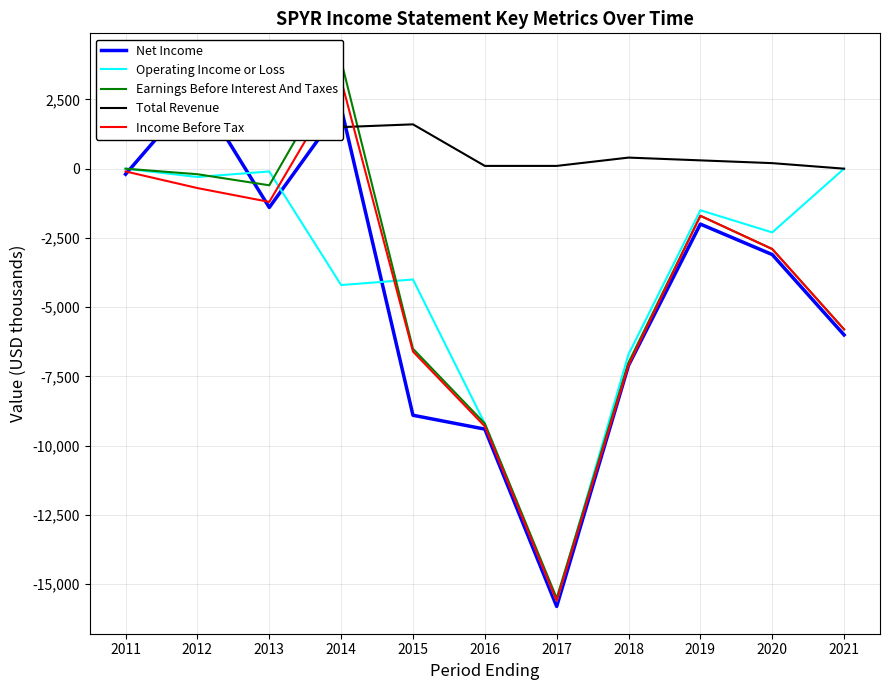

At which label does Net Income reach its minimum?

2017